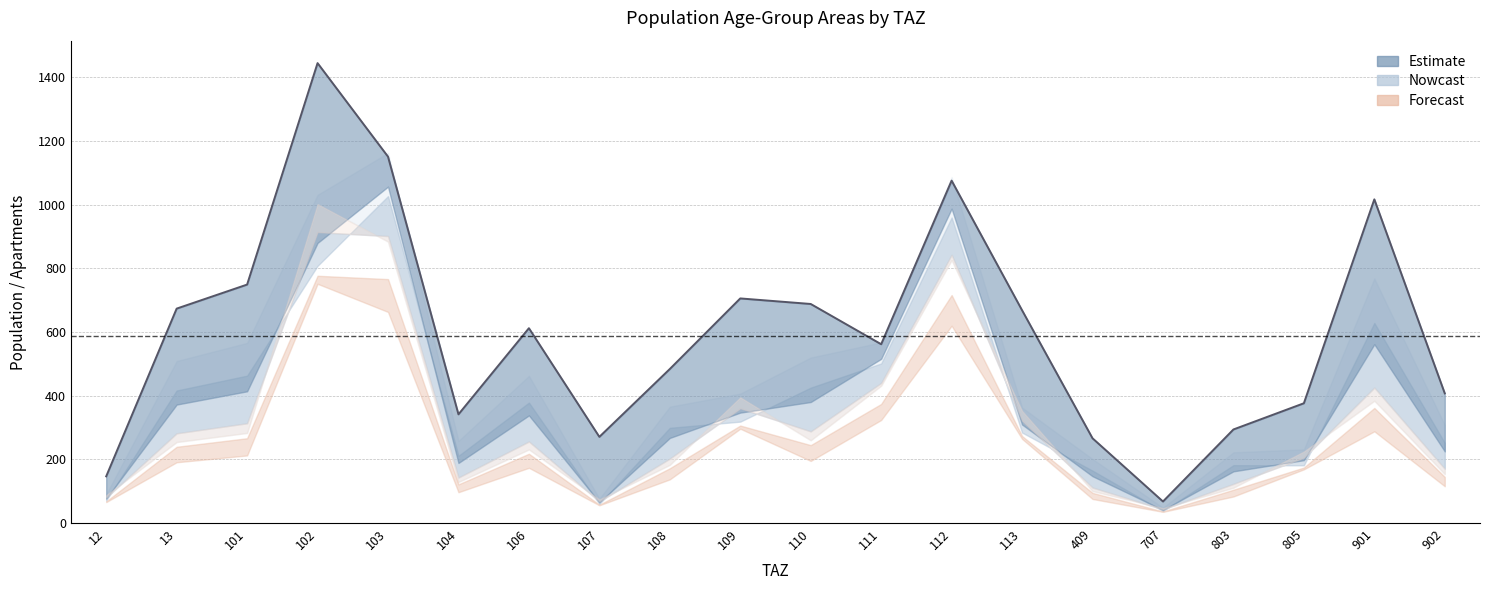

List the labels in order of value, largest first.

102, 103, 112, 901, 101, 109, 110, 13, 113, 106, 111, 108, 902, 805, 104, 803, 107, 409, 12, 707